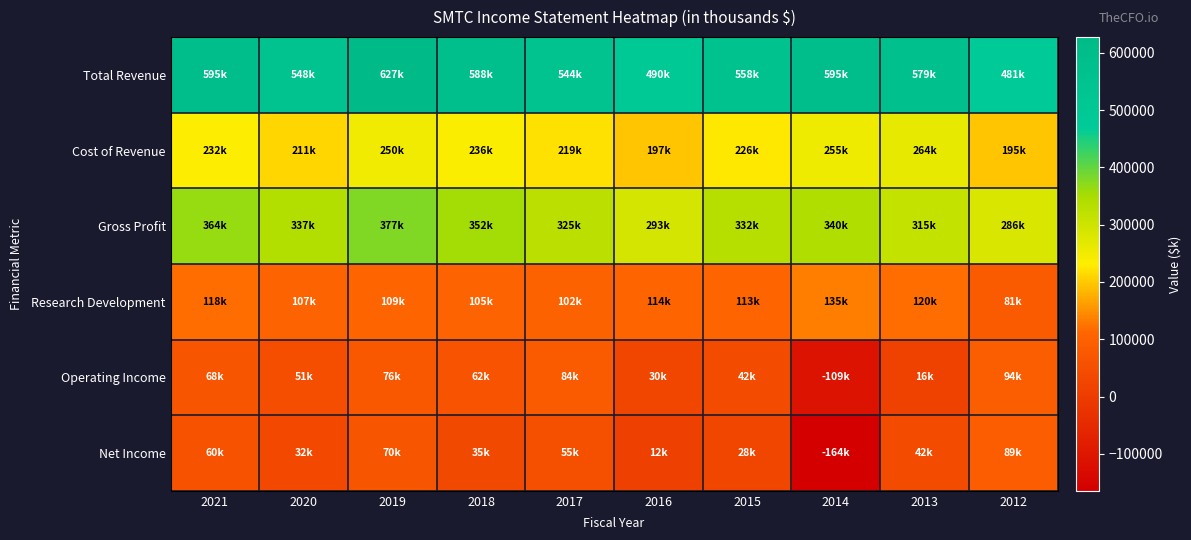

Rank the series by their maximum value, from highest to lowest.

Total Revenue, Gross Profit, Cost of Revenue, Research Development, Operating Income, Net Income